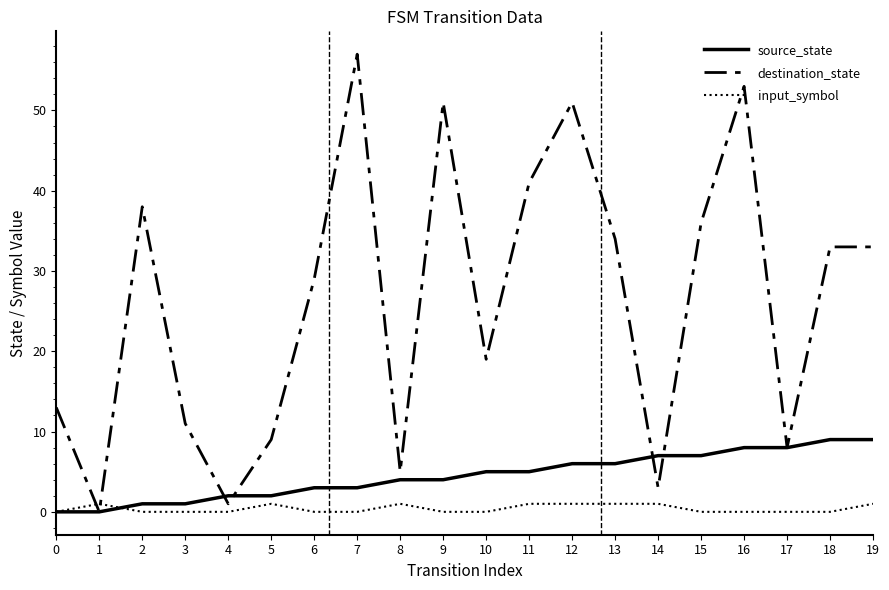

Which series has the largest total across all categories?

destination_state